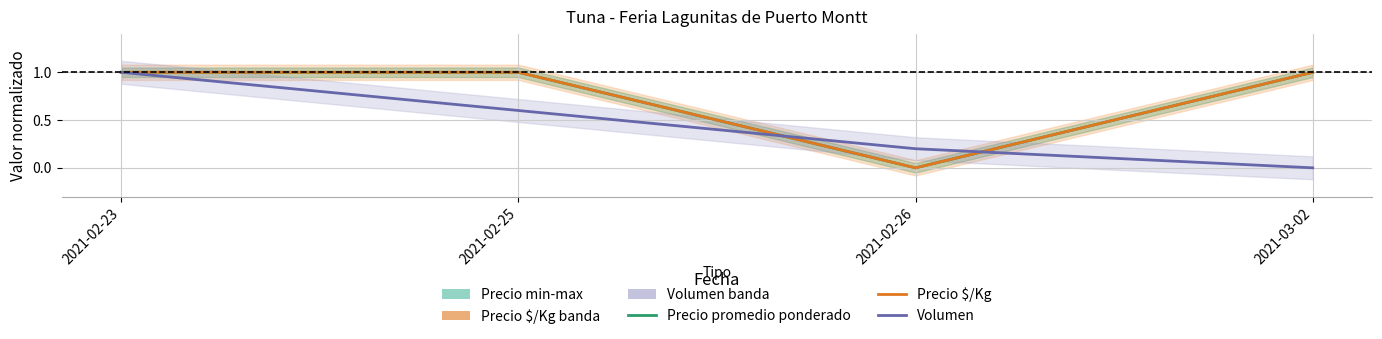

At which category is the sum across all series the highest?

2021-02-23